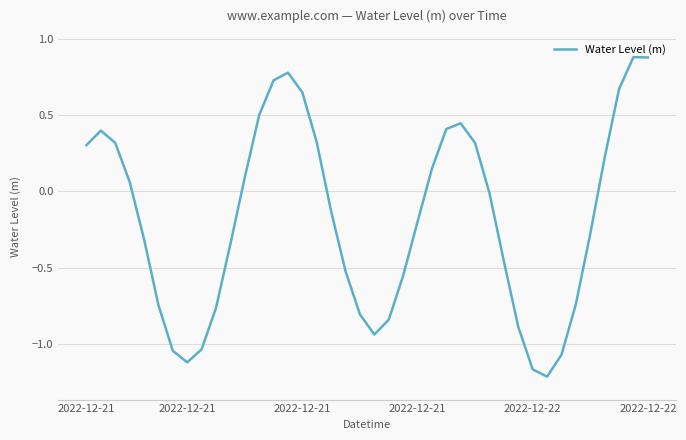

How many series are shown in this chart?

1